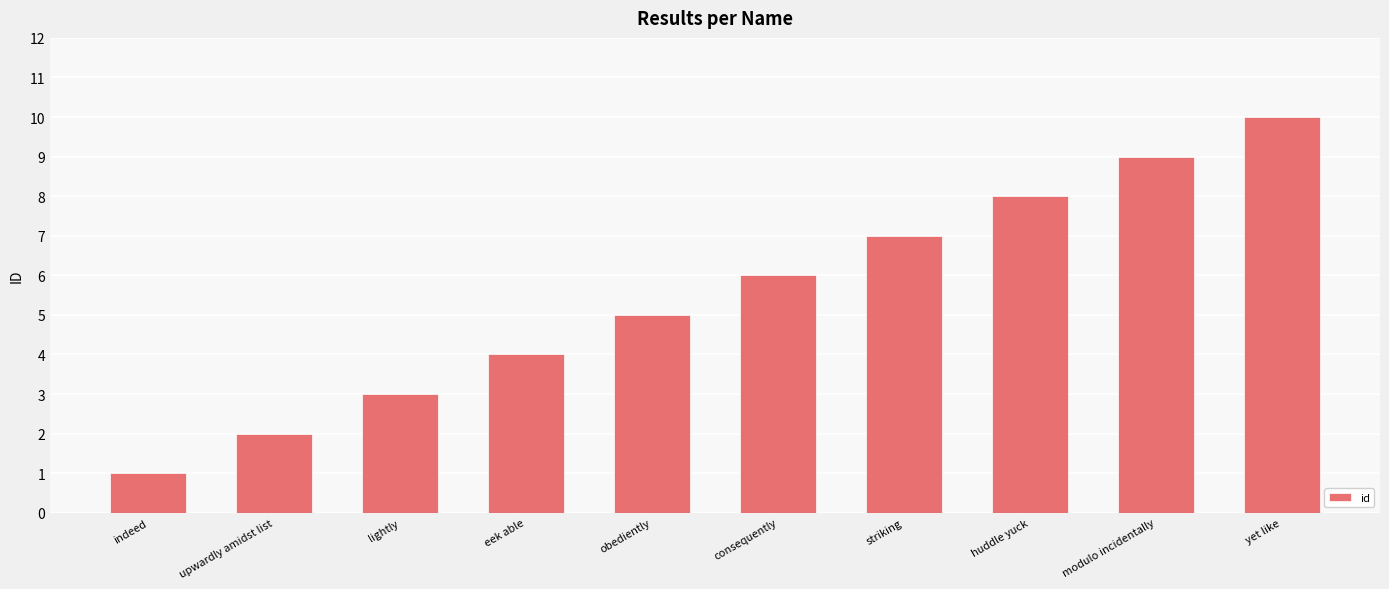

Rank the categories by value from lowest to highest.

indeed, upwardly amidst list, lightly, eek able, obediently, consequently, striking, huddle yuck, modulo incidentally, yet like